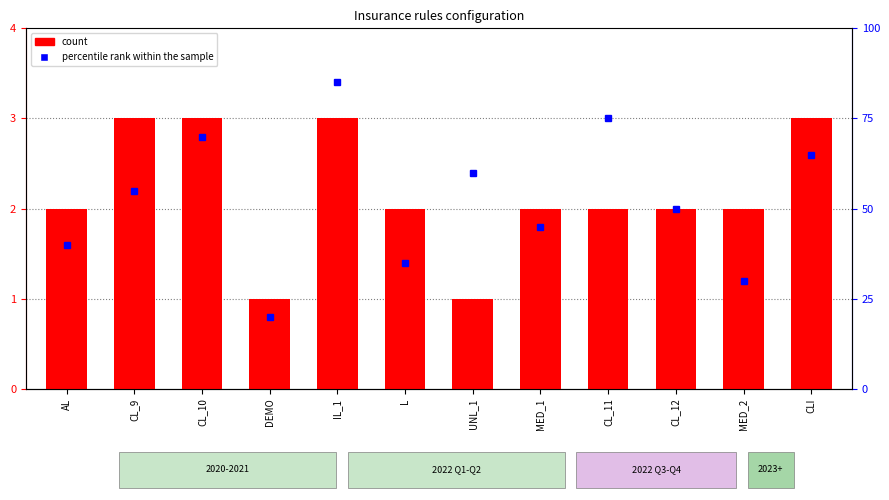

What position from the right is CL_12?

3